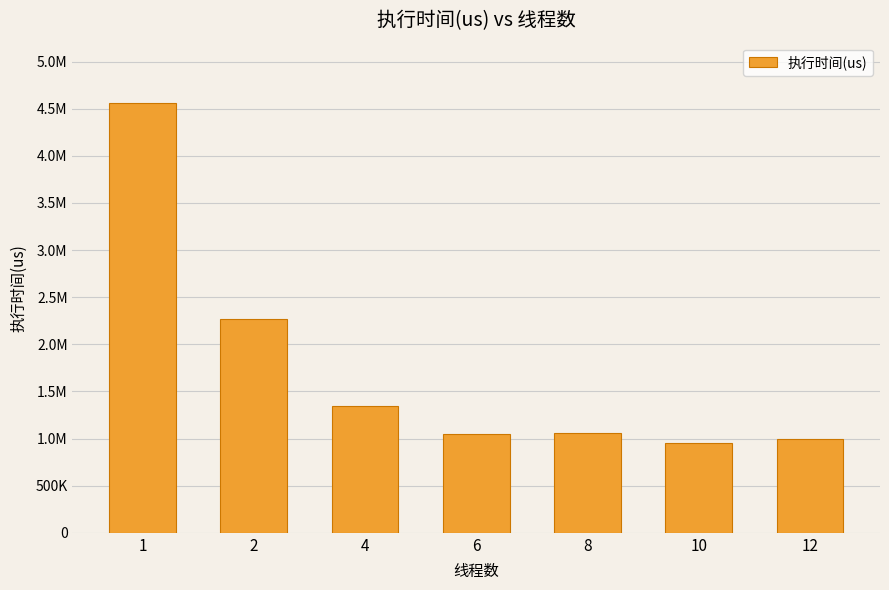

Reading right to left, what are all the values shown in this chart?

12=996585	10=956635	8=1062768	6=1045835	4=1349443	2=2267042	1=4556195